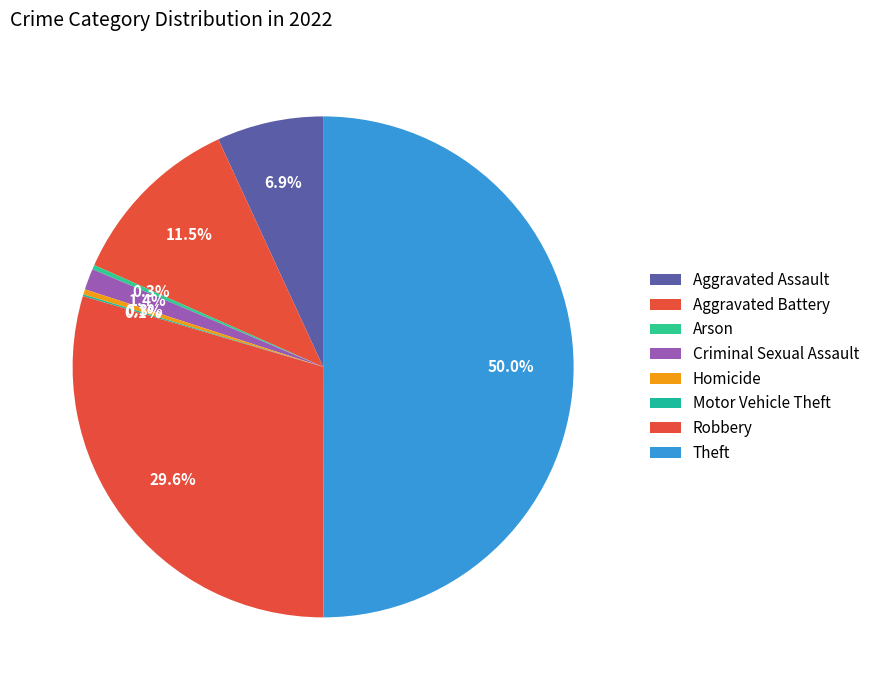

To the nearest percent, what portion does Criminal Sexual Assault represent?

1%